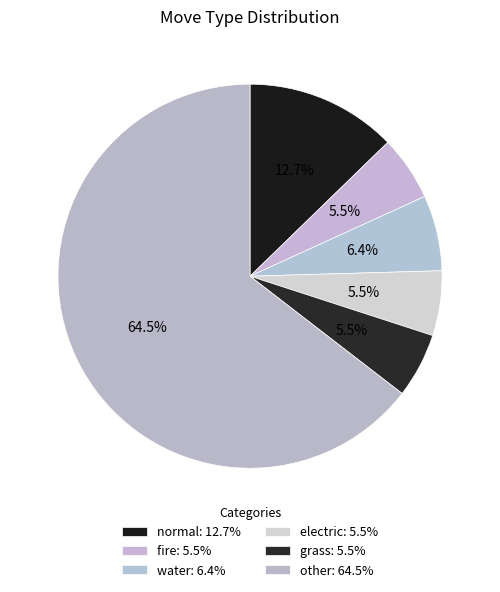

How many slices are in this pie chart?

6